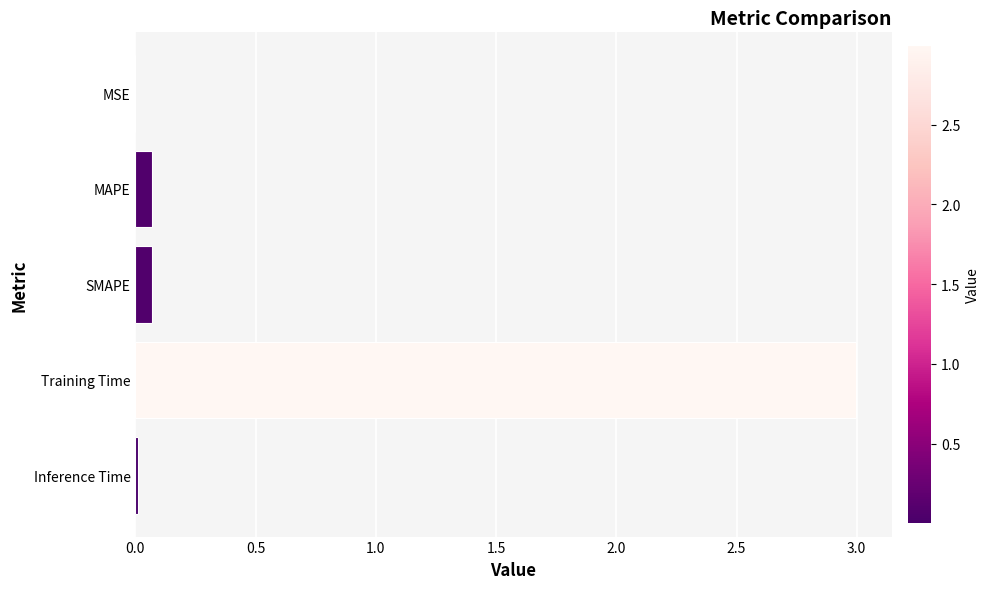

What is the sum of all values?

3.1